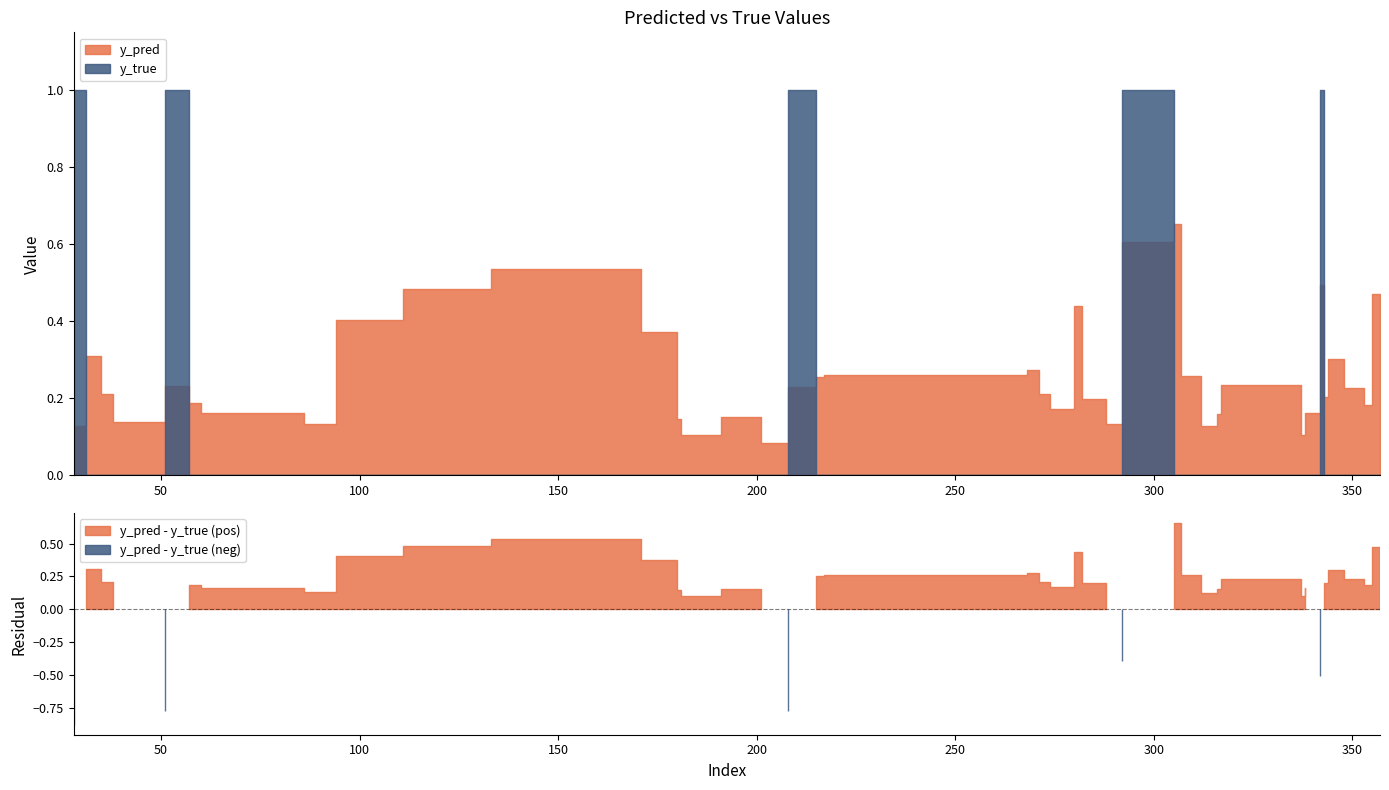

What is the difference between the maximum and minimum values in the y_true series?

1.0